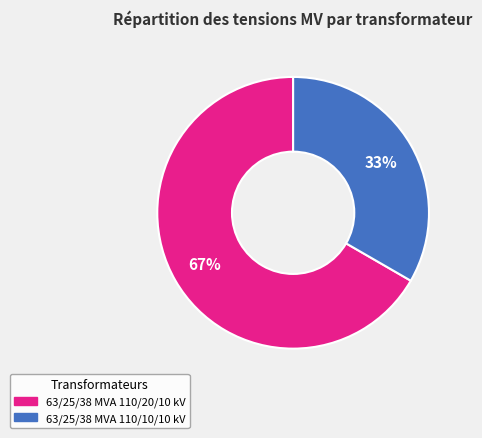

Combined, do 63/25/38 MVA 110/10/10 kV and 63/25/38 MVA 110/20/10 kV account for over 50%?

Yes